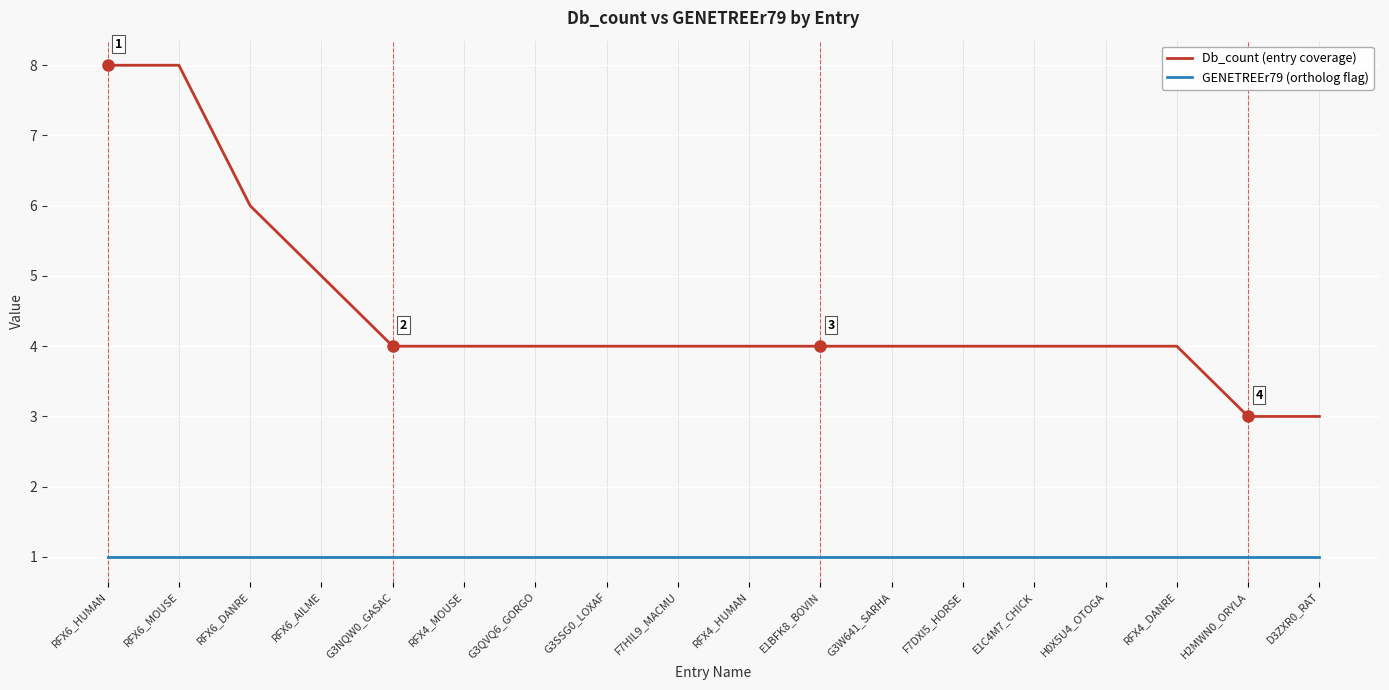

What is the sum of all GENETREEr79 (ortholog flag) values?

18